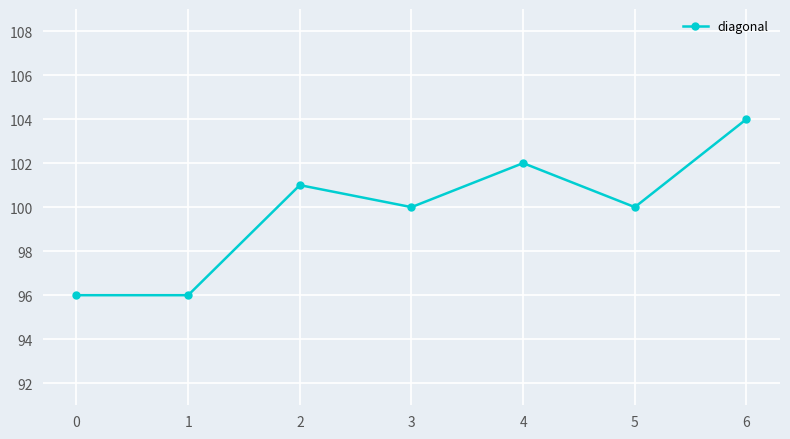

The value at 0 is 96. True or false?

True